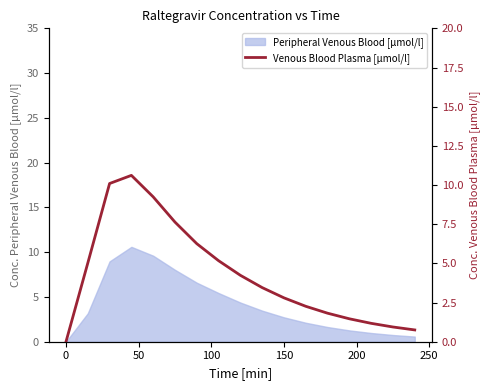

What is the ratio of the value at 10 to the value at 0?

0.6